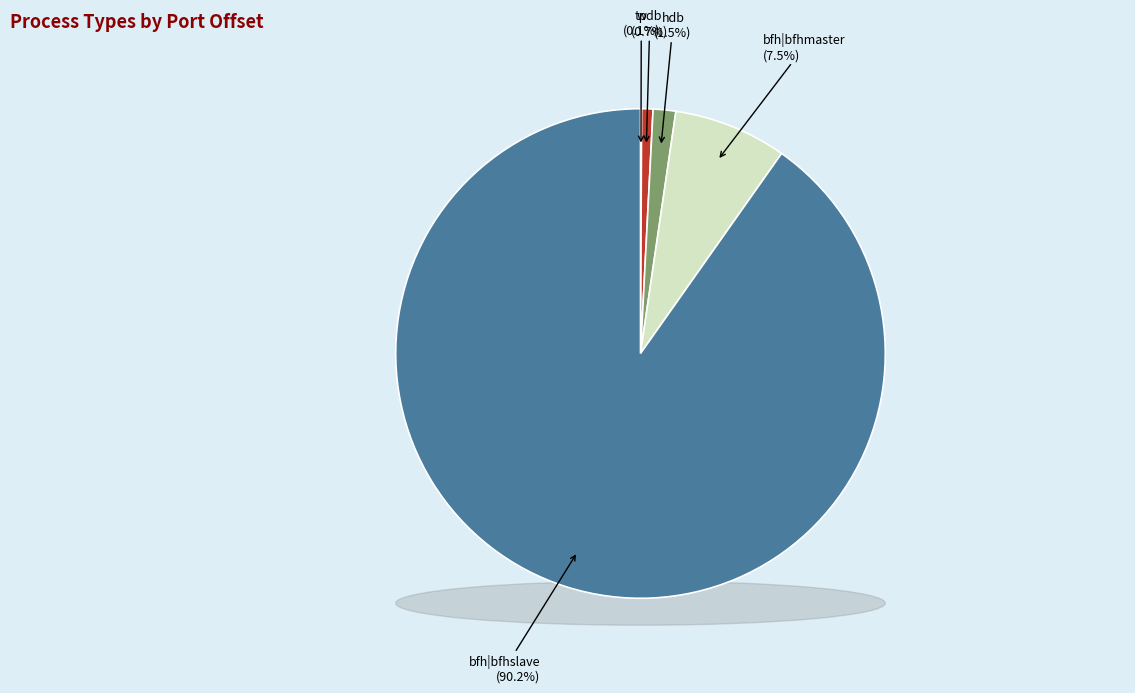

Does any single category account for the majority?

Yes